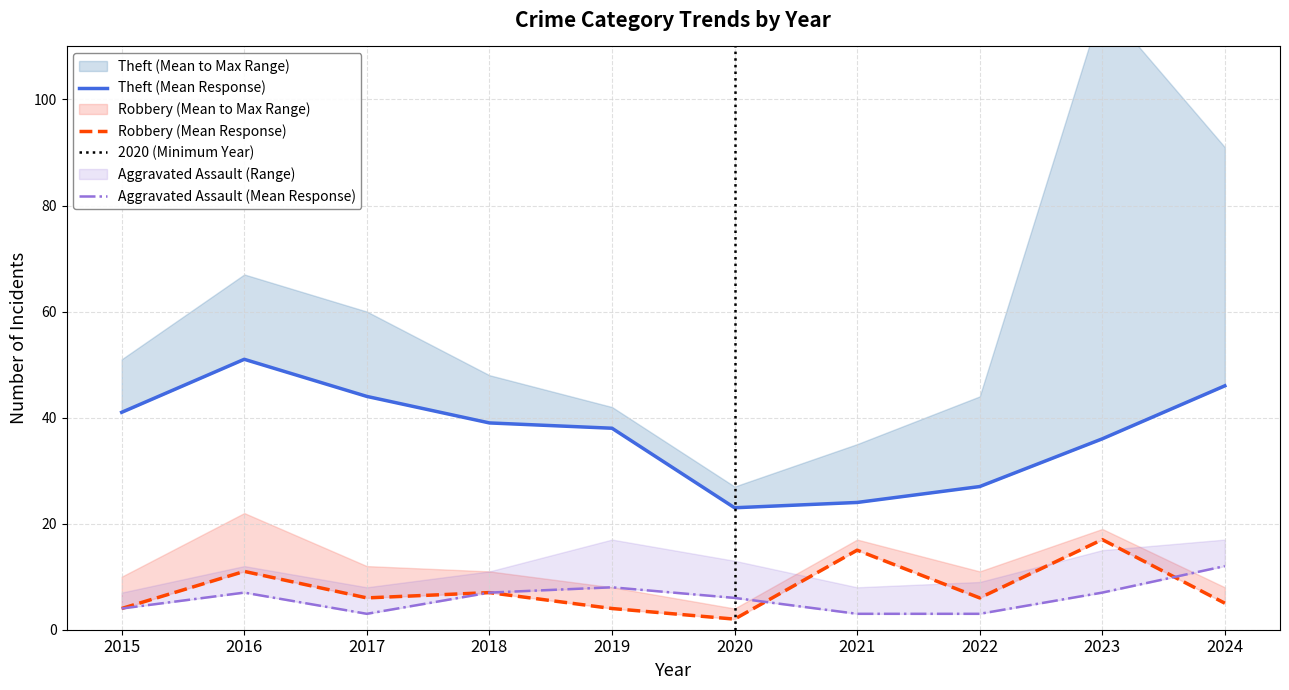

How many interior local valleys does the Robbery series have?

3